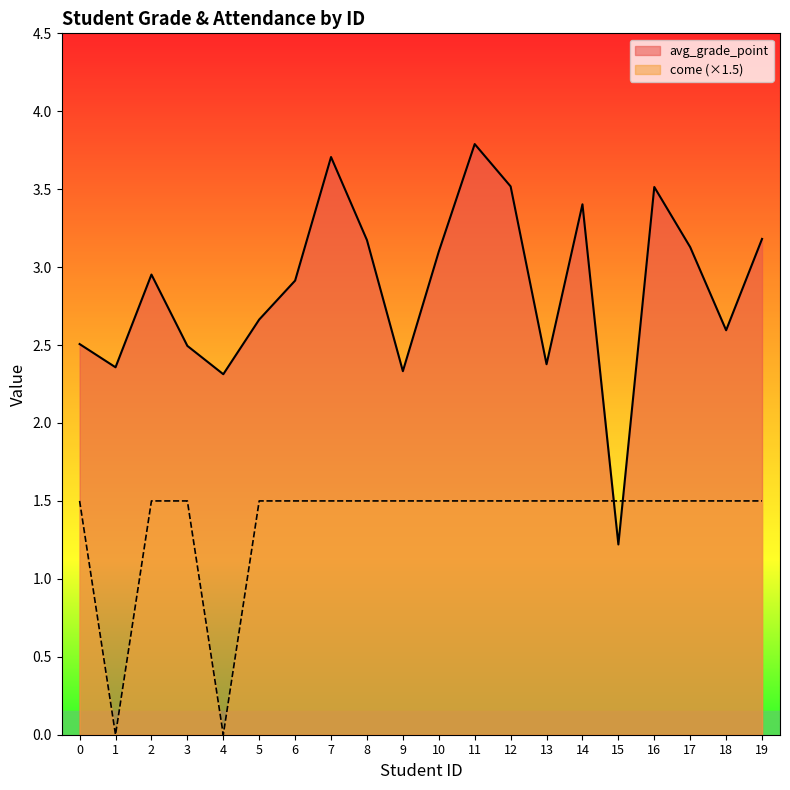

At 19, list the series in order from largest to smallest.

avg_grade_point, come (×1.5)